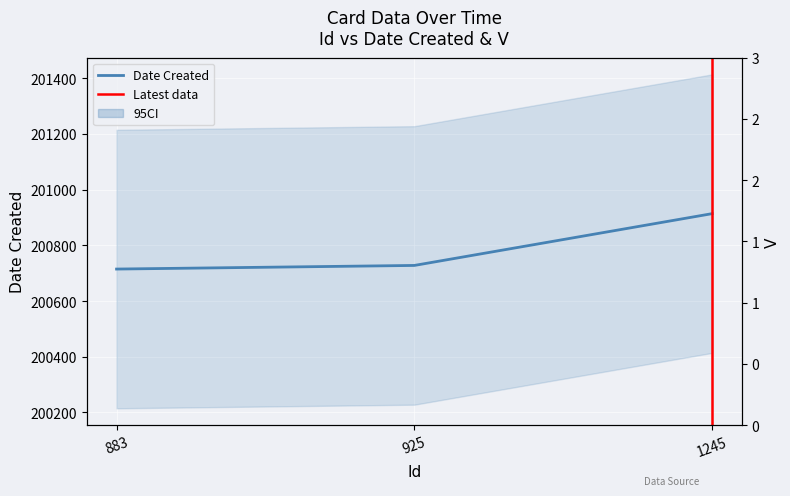

What is the average value?

200786